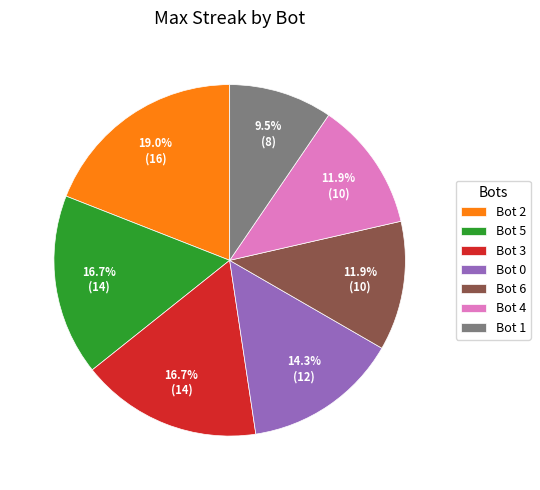

Which has a higher value, Bot 6 or Bot 1?

Bot 6